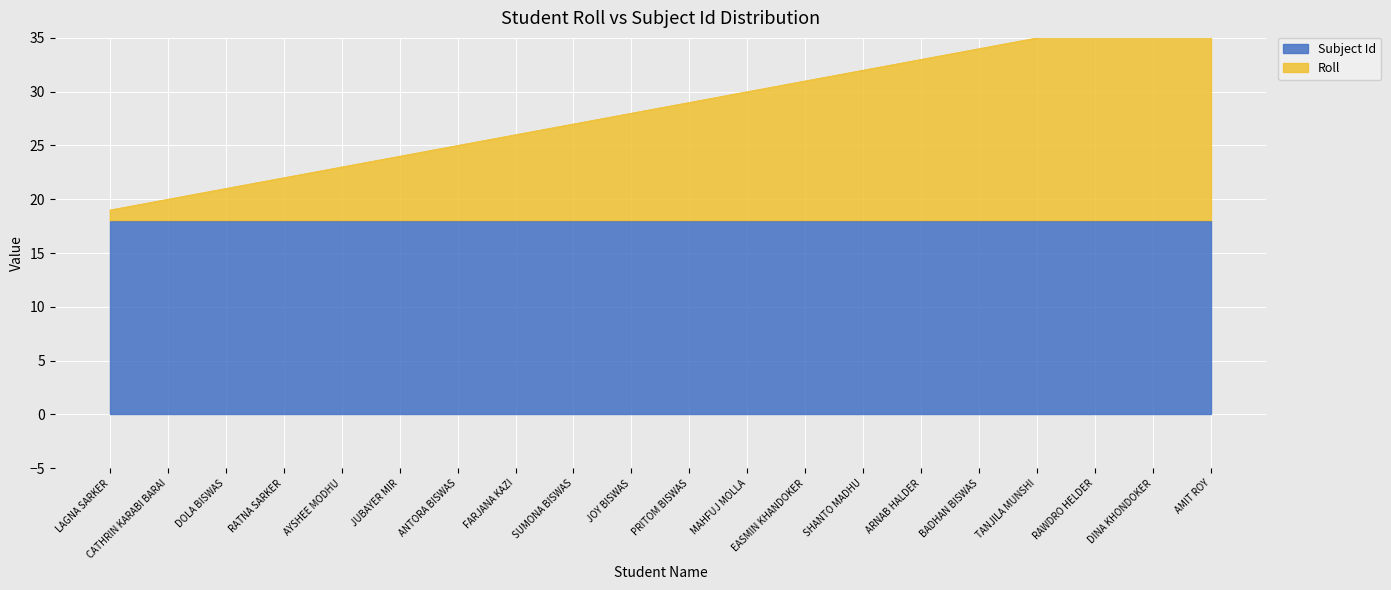

At which category does the chart reach its peak across all series?

AMIT ROY